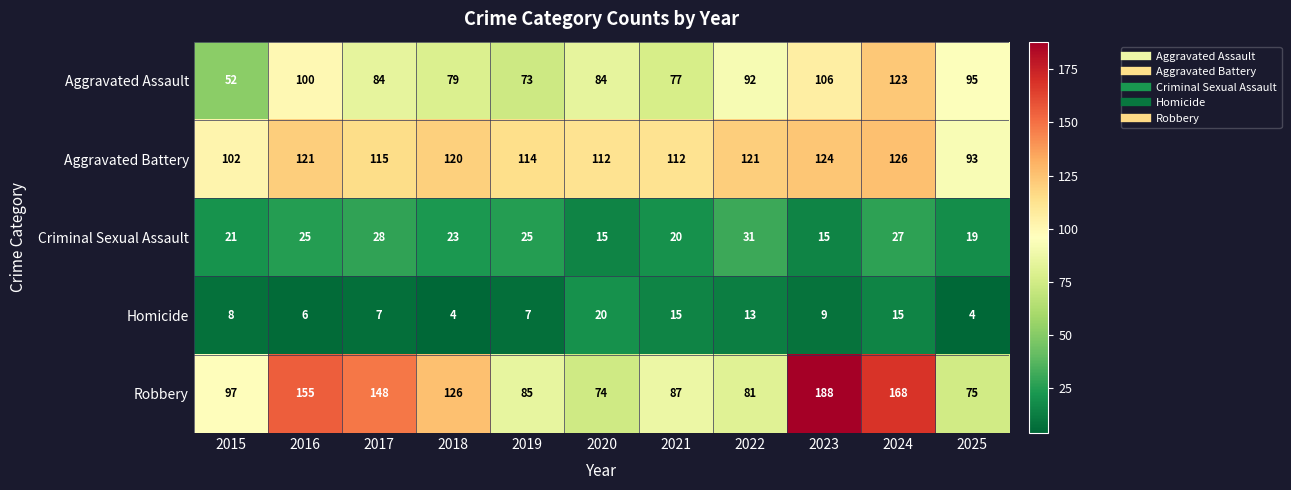

At which label does Robbery reach its peak?

2023